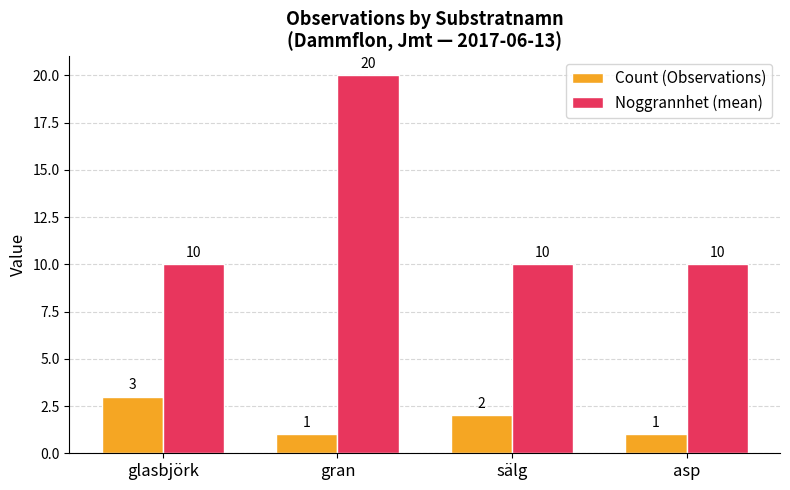

What value does the Noggrannhet (mean) series have at sälg, to the nearest 5?

10